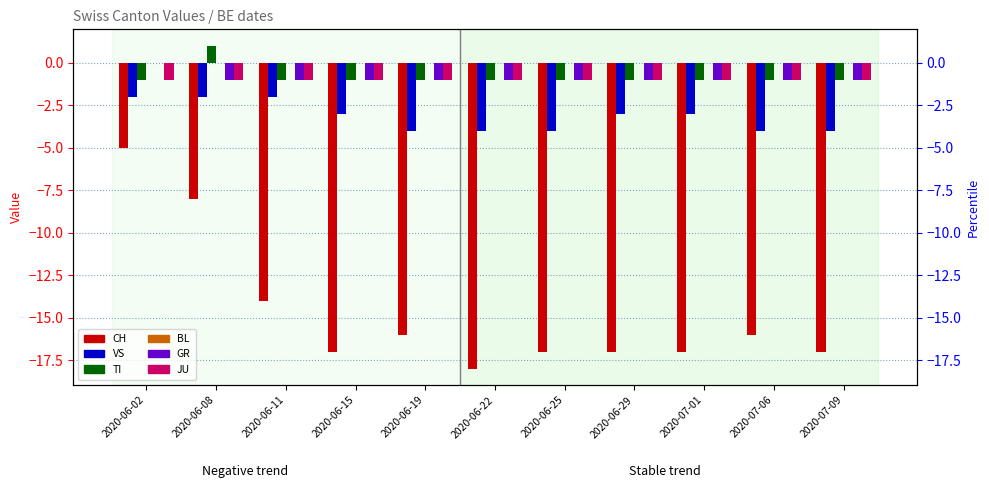

What is the sum of all TI values?

-9